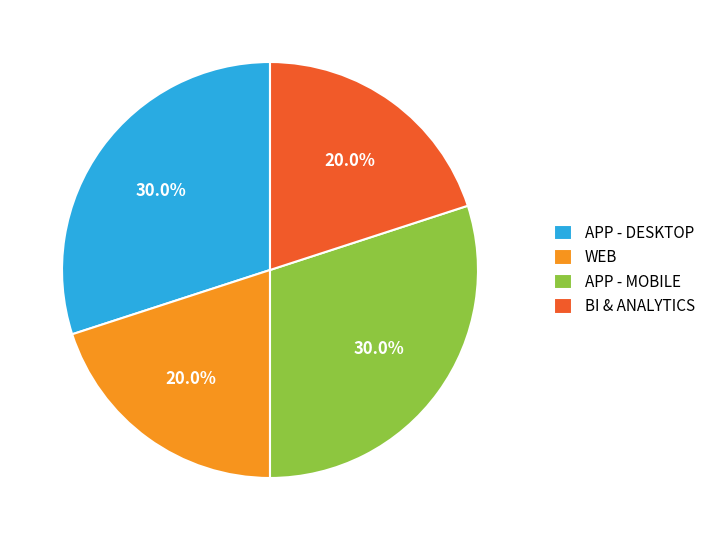

To the nearest percent, what is the combined percentage of APP - DESKTOP and WEB?

50%